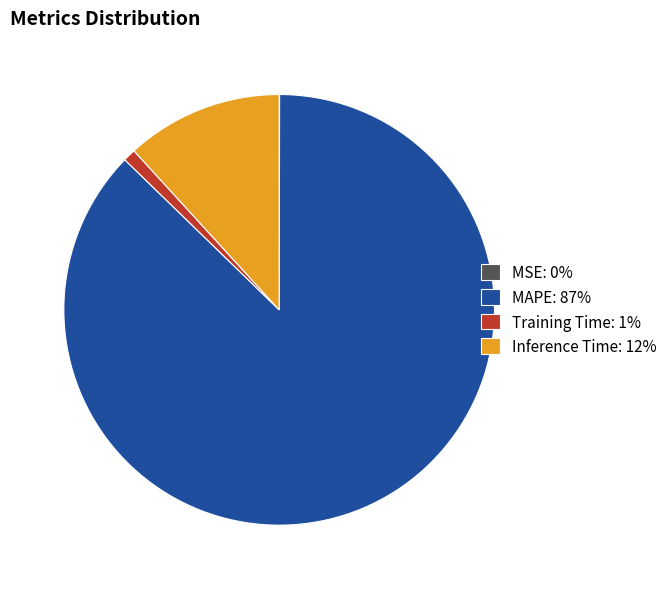

Is there a majority slice in this chart?

Yes